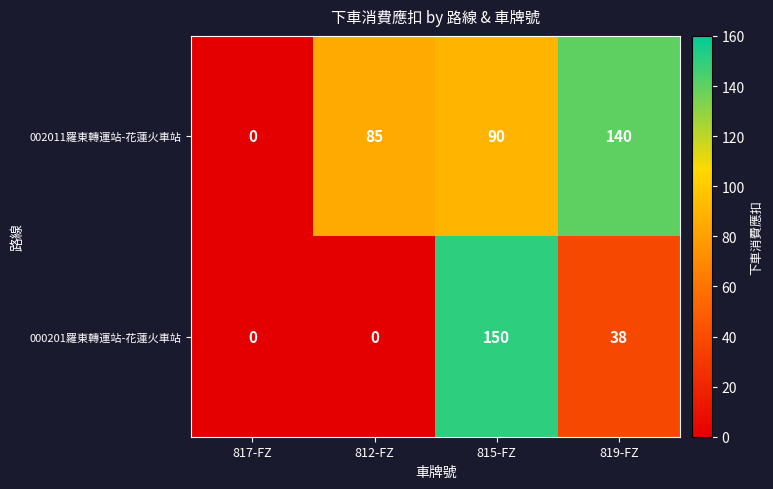

What is the difference between the maximum and minimum values in the 000201羅東轉運站-花蓮火車站 series?

150